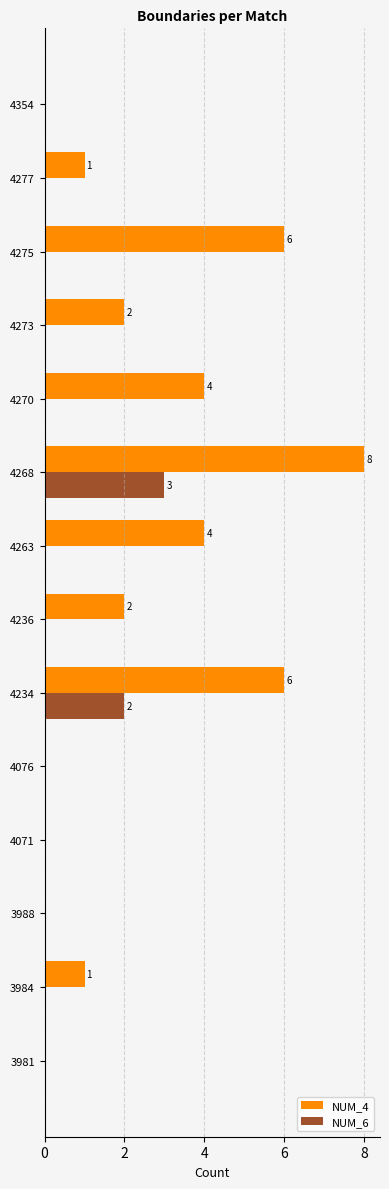

At which category is the sum across all series the highest?

4268